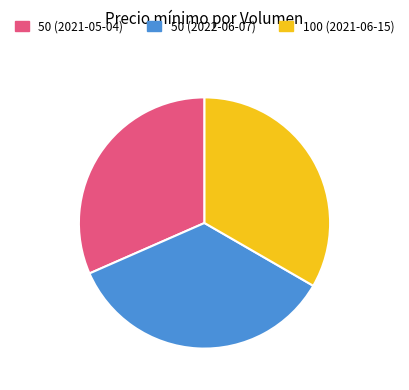

What is the largest slice in the pie chart?

50 (2022-06-07)